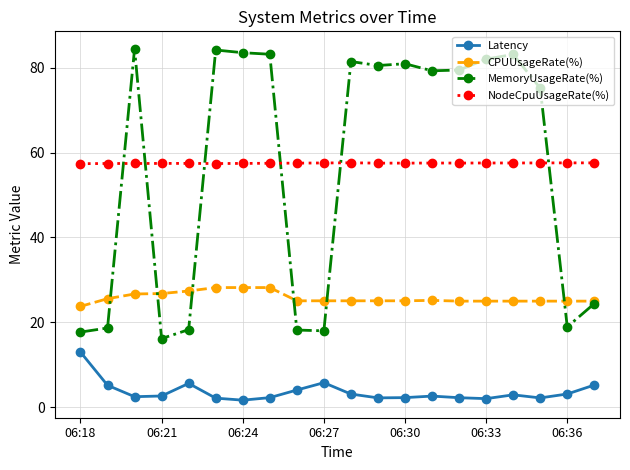

Which series has the widest spread of values?

MemoryUsageRate(%)